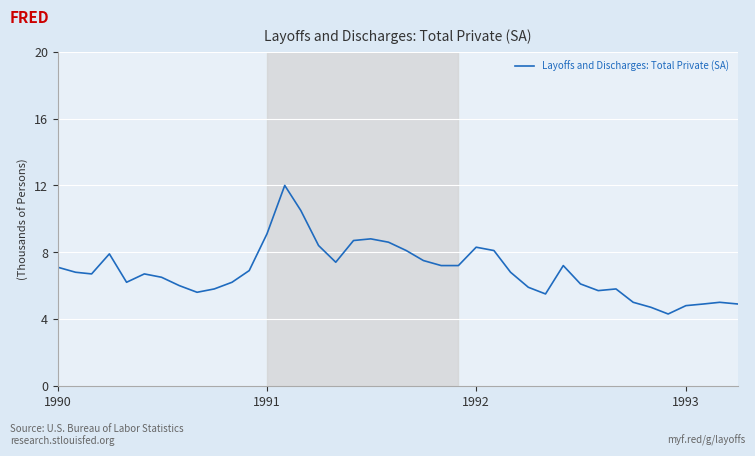

What is the difference between the maximum and minimum values?

7.7